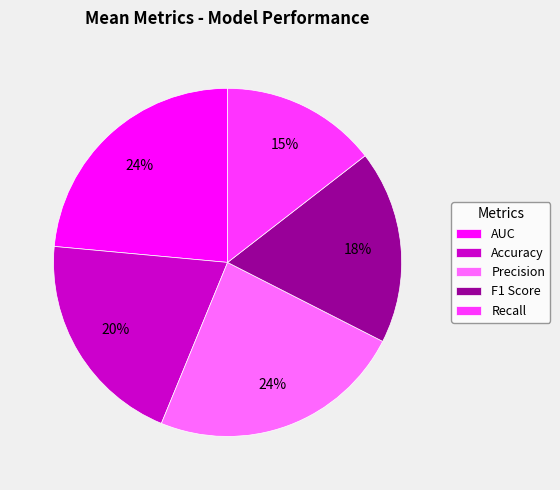

What is the smallest slice in the pie chart?

Recall